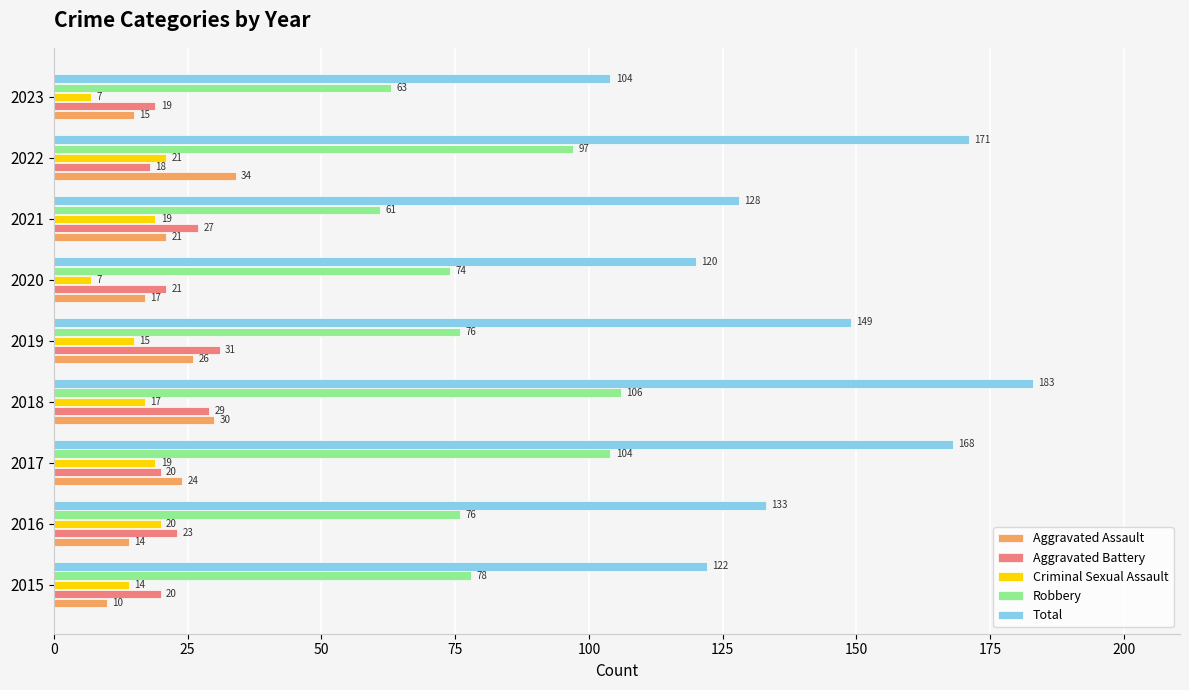

Which series has the largest total across all categories?

Total